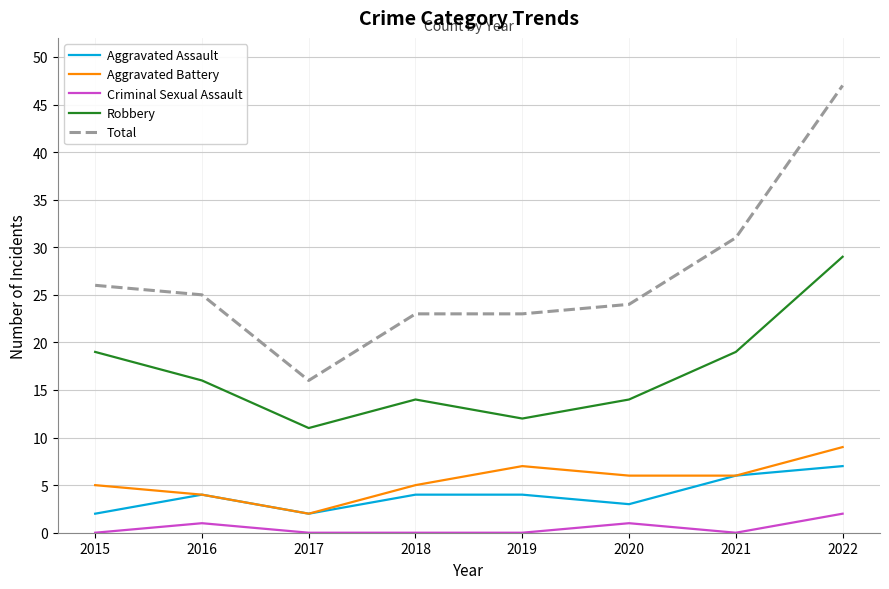

What is the total value across all series at 2021?

62